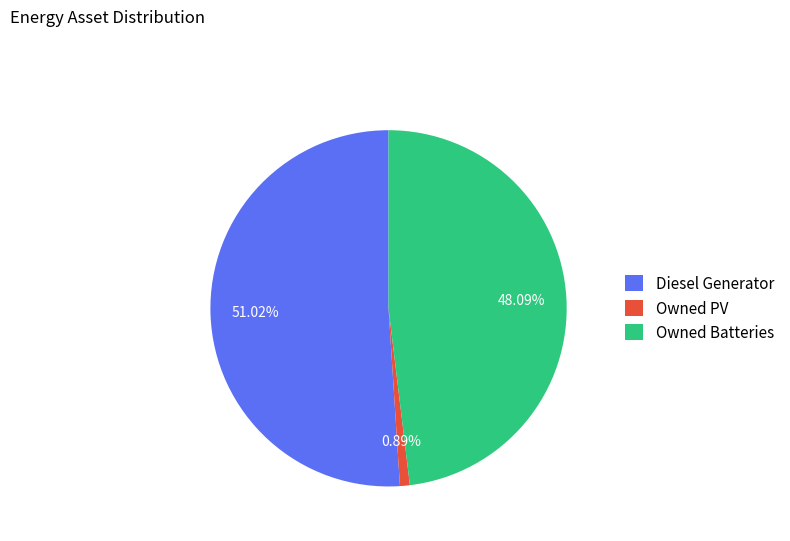

Count the number of slices in the pie.

3